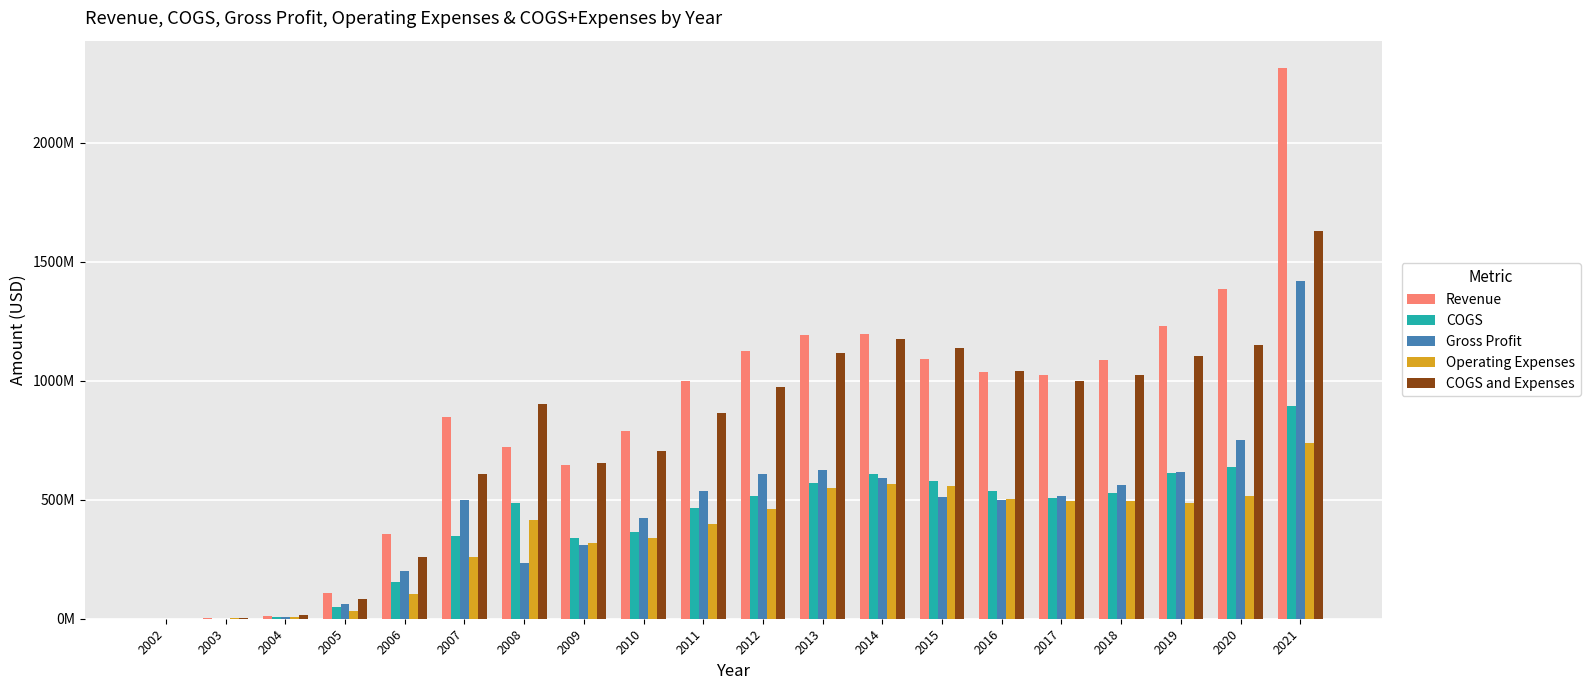

Are the bars horizontal?

No